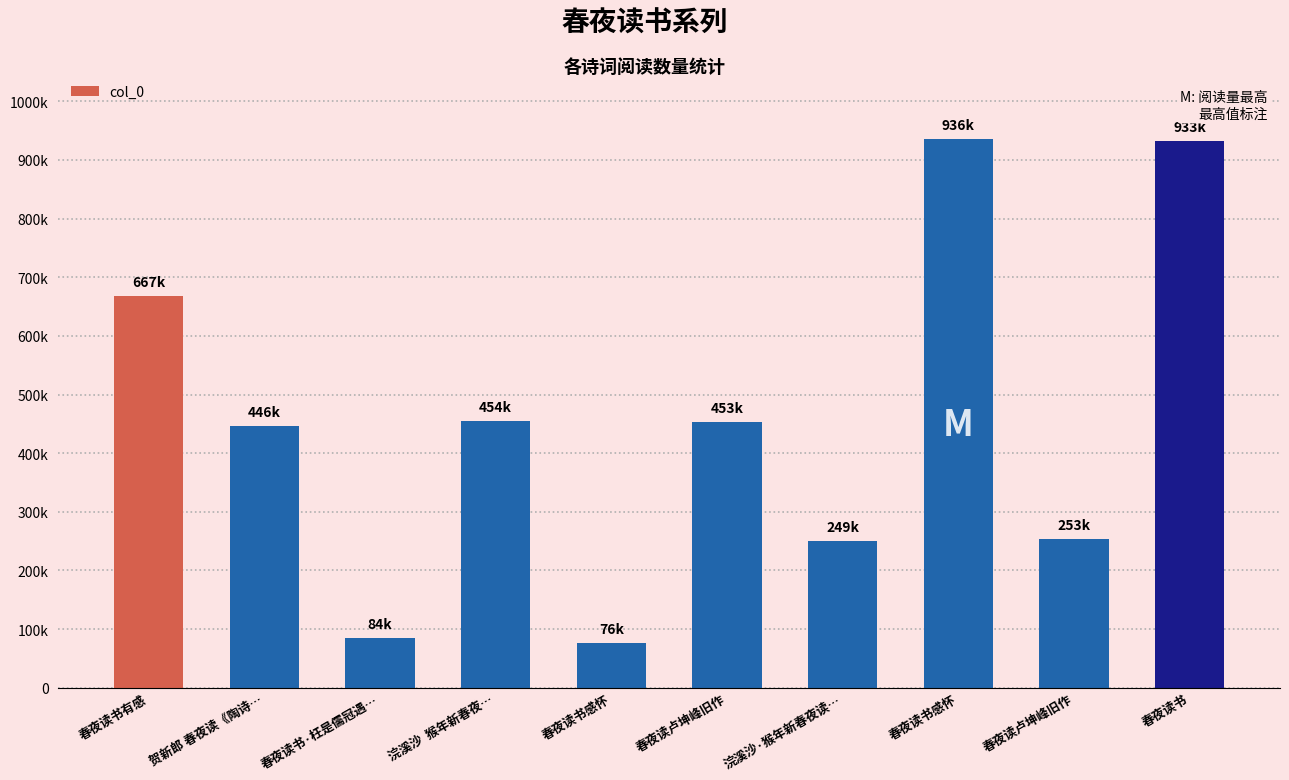

What is the label of the 8th bar from the left?

春夜读书感怀